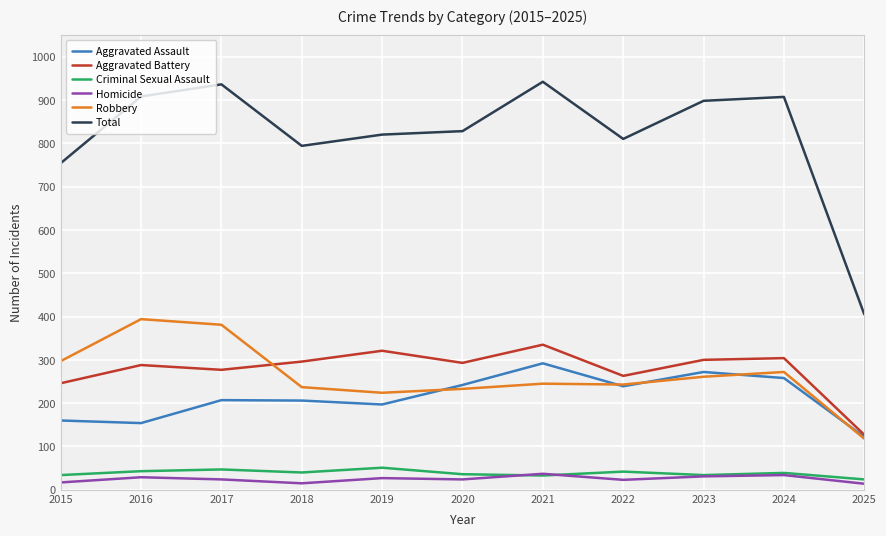

What is the difference between the highest and lowest values at 2018?

779